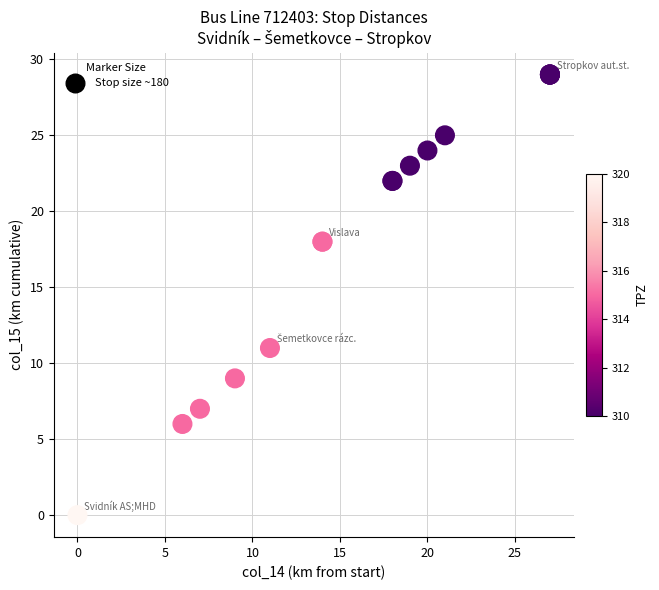

What Y value in the scatter plot is closest to 14?

11